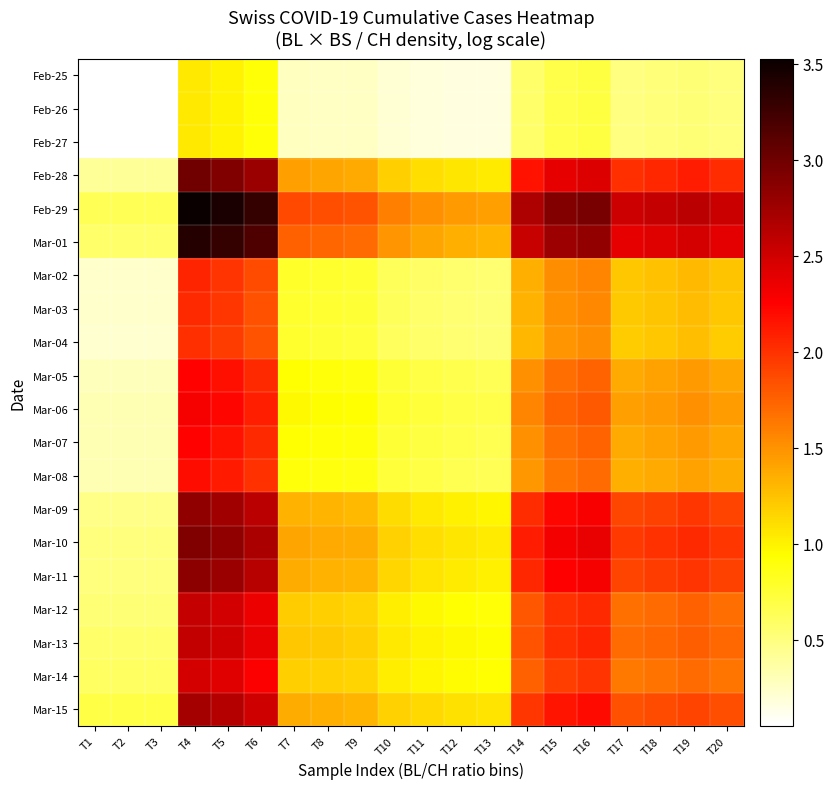

Which series has the widest spread of values?

Feb-29